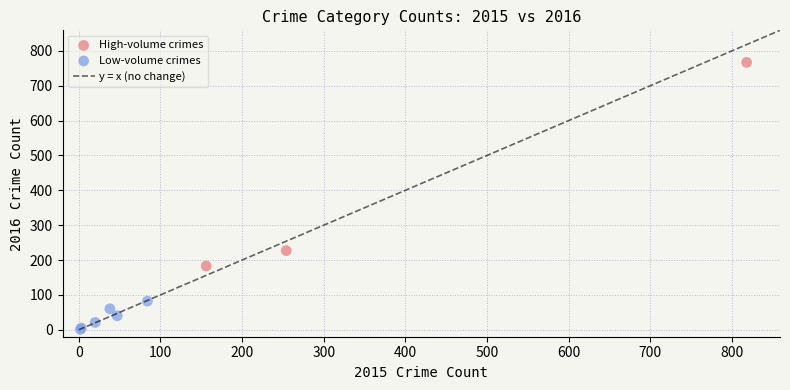

Which series reaches the maximum Y coordinate?

High-volume crimes